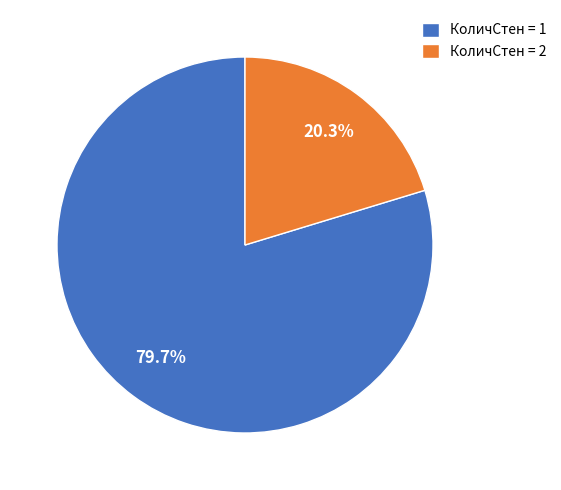

Rank the categories by value from highest to lowest.

КоличСтен = 1, КоличСтен = 2